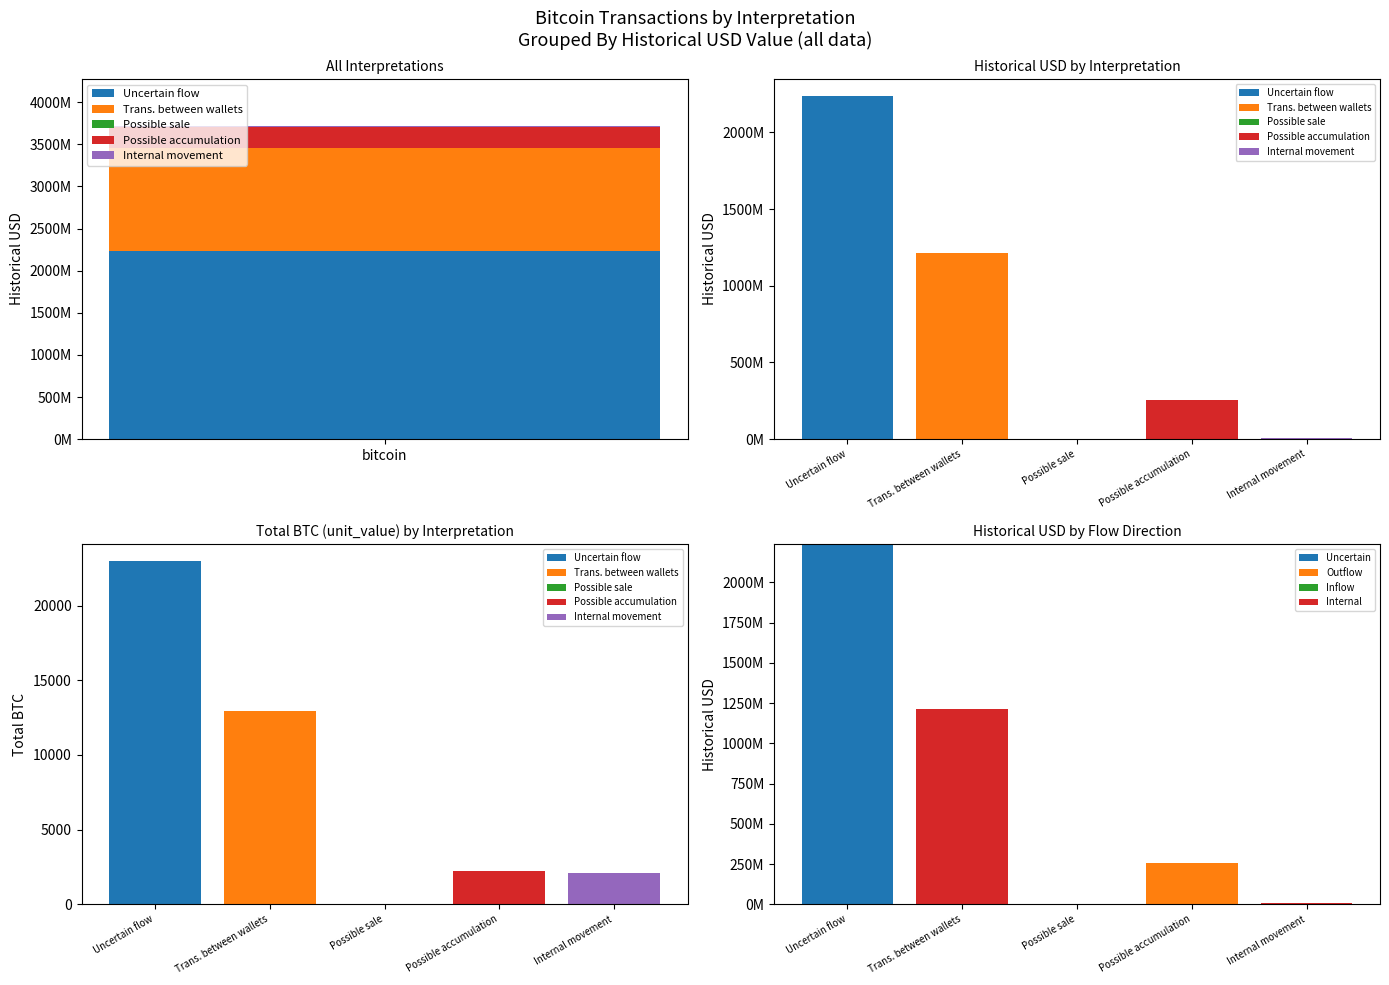

What position from the right is Trans. between wallets?

4